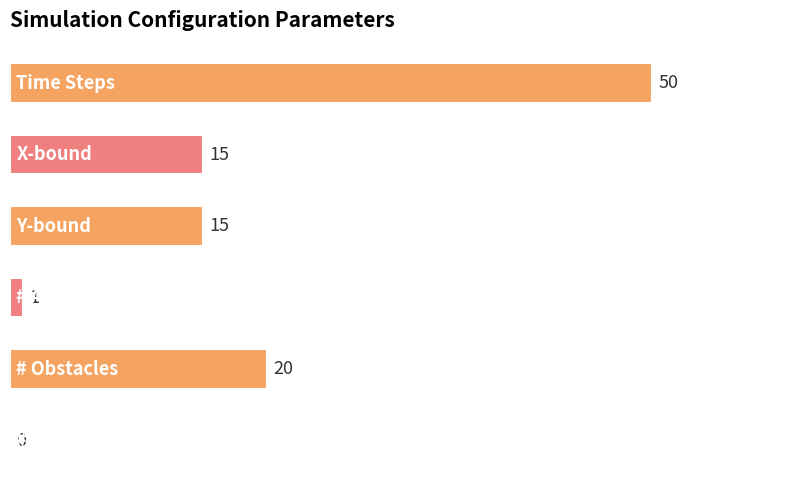

What is the average value?

17